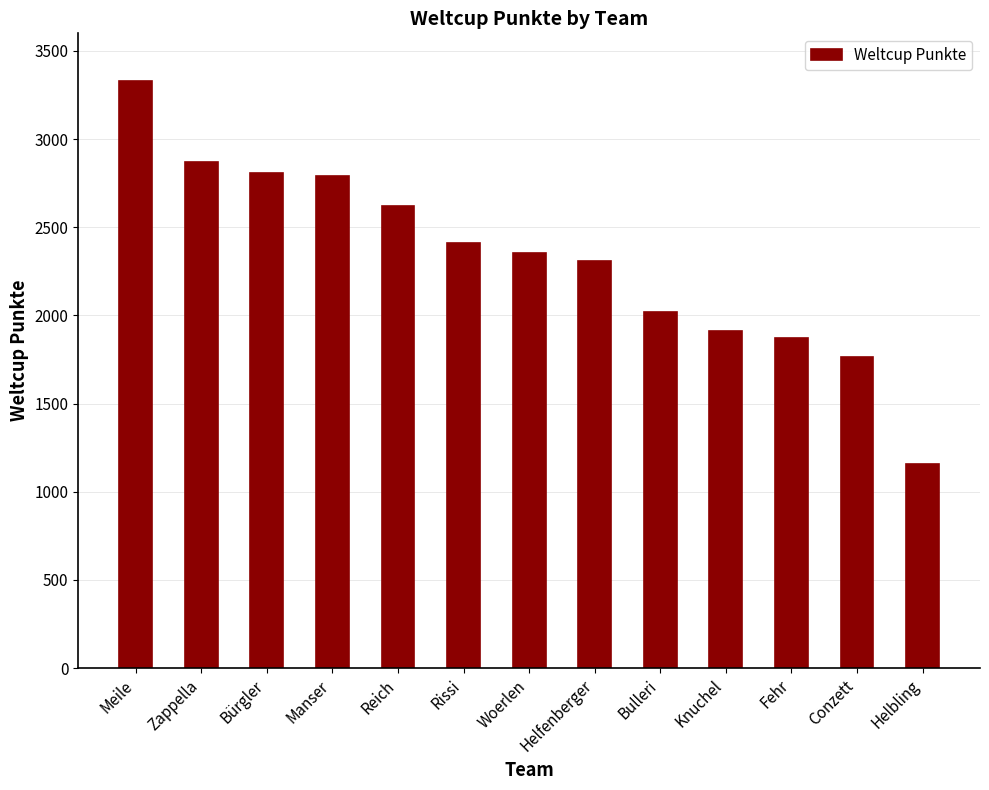

True or false: the data shows 2020 at Bulleri.

True